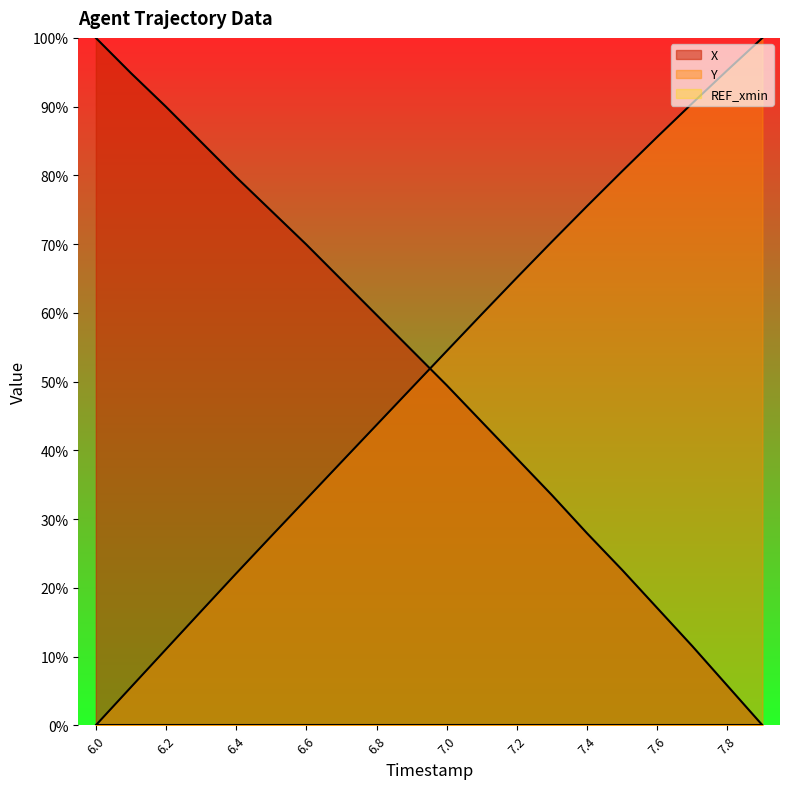

True or false: X has a value of 10.3 at 7.8.

False